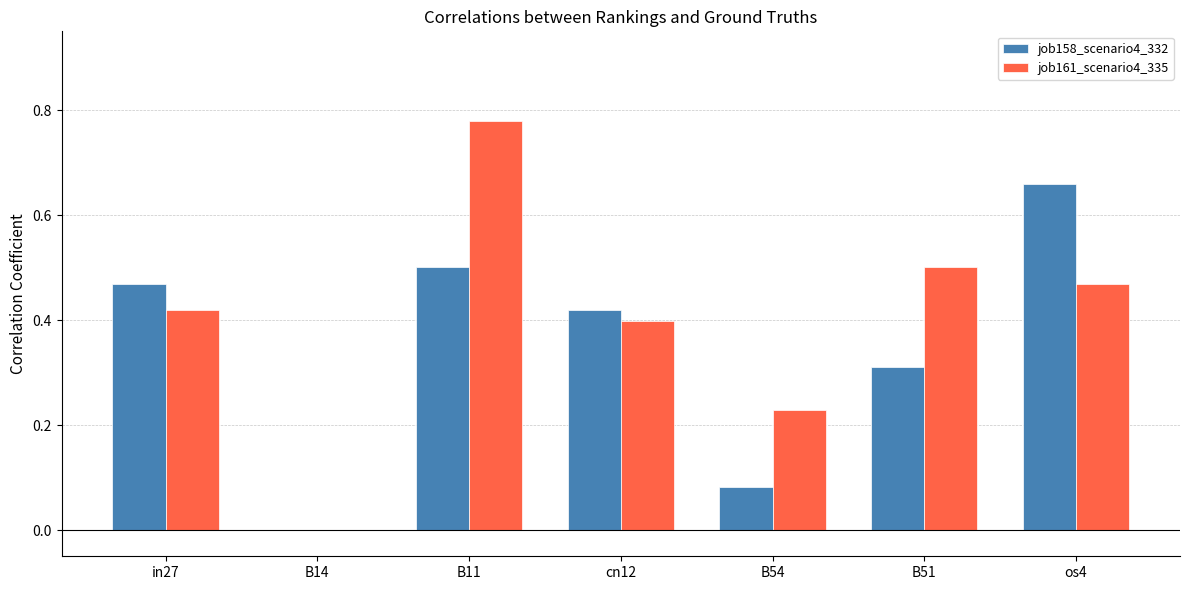

True or false: job158_scenario4_332 has a value of 0.8 at in27.

False